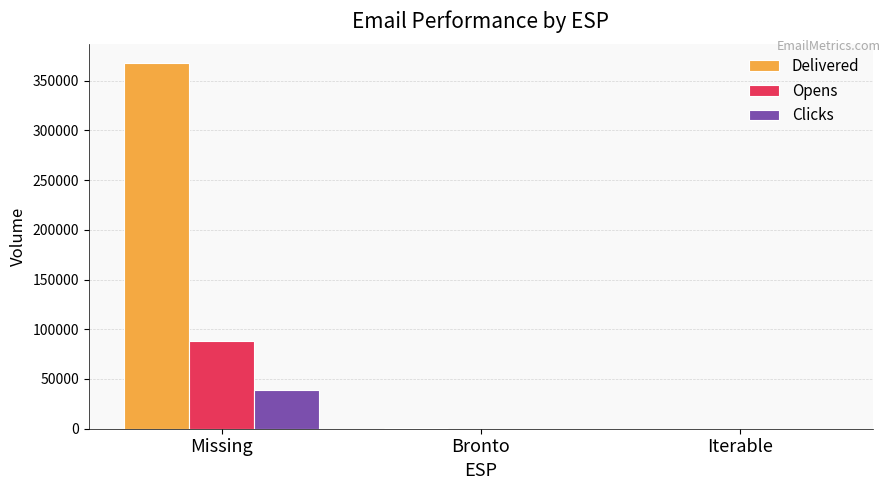

Where is Opens nearest to the value 44288?

Bronto